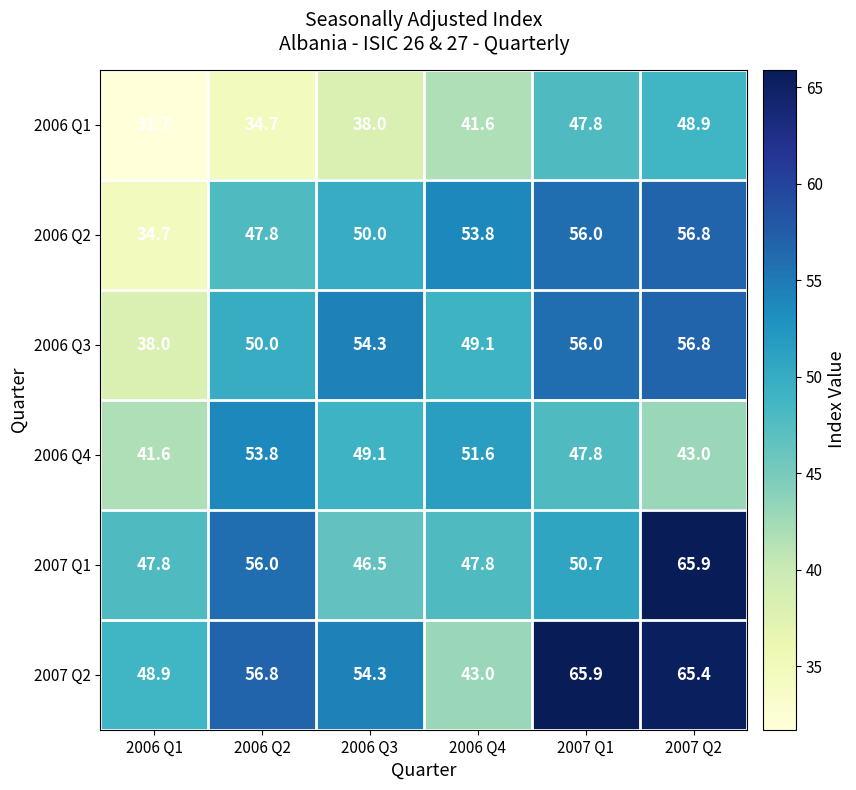

What is the difference between the maximum and minimum values in the 2007 Q2 series?

22.9